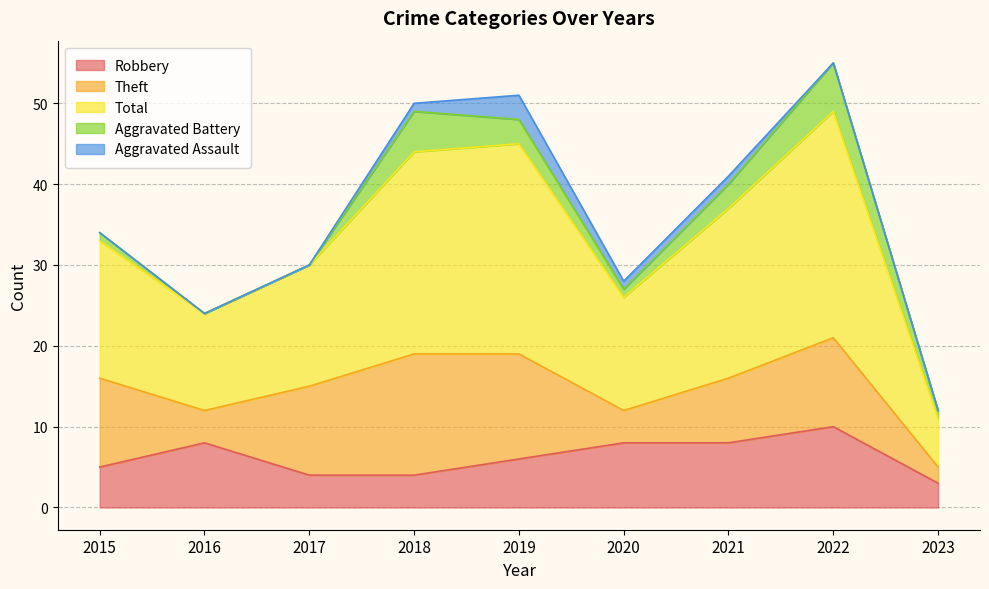

Reading right to left, what are all the values shown in this chart?

Robbery: 2023=3	2022=10	2021=8	2020=8	2019=6	2018=4	2017=4	2016=8	2015=5
Theft: 2023=2	2022=11	2021=8	2020=4	2019=13	2018=15	2017=11	2016=4	2015=11
Total: 2023=6	2022=28	2021=21	2020=14	2019=26	2018=25	2017=15	2016=12	2015=17
Aggravated Battery: 2023=1	2022=6	2021=3	2020=1	2019=3	2018=5	2017=0	2016=0	2015=1
Aggravated Assault: 2023=0	2022=0	2021=1	2020=1	2019=3	2018=1	2017=0	2016=0	2015=0